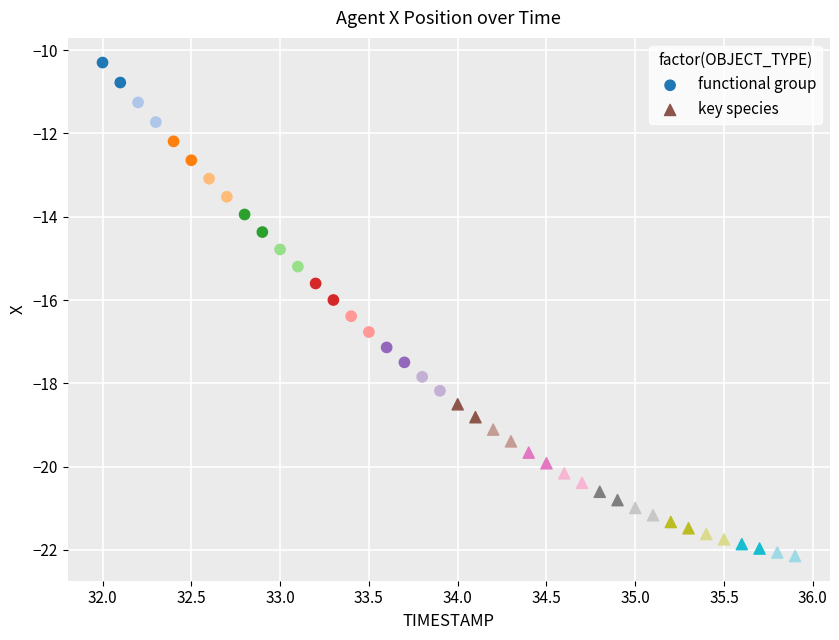

Which series reaches the maximum Y coordinate?

functional group